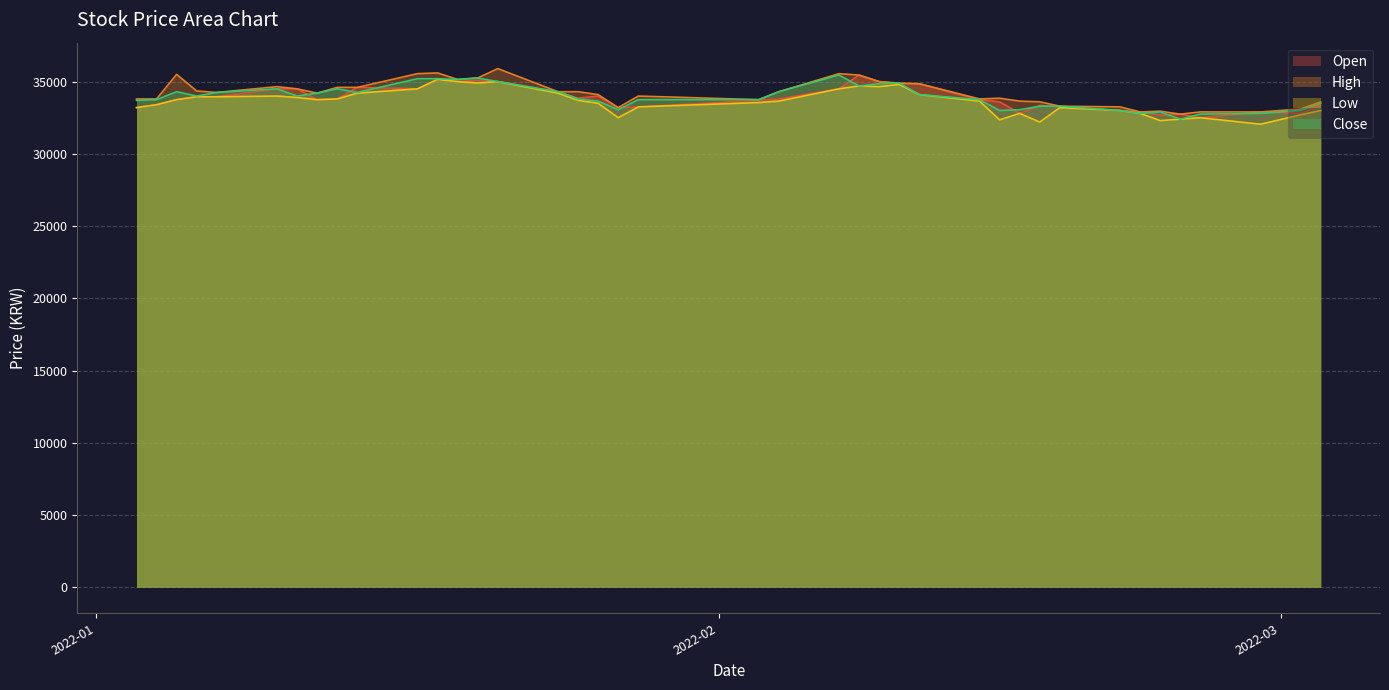

Which series changed the most between 2022-01-10 and 2022-02-08?

Open